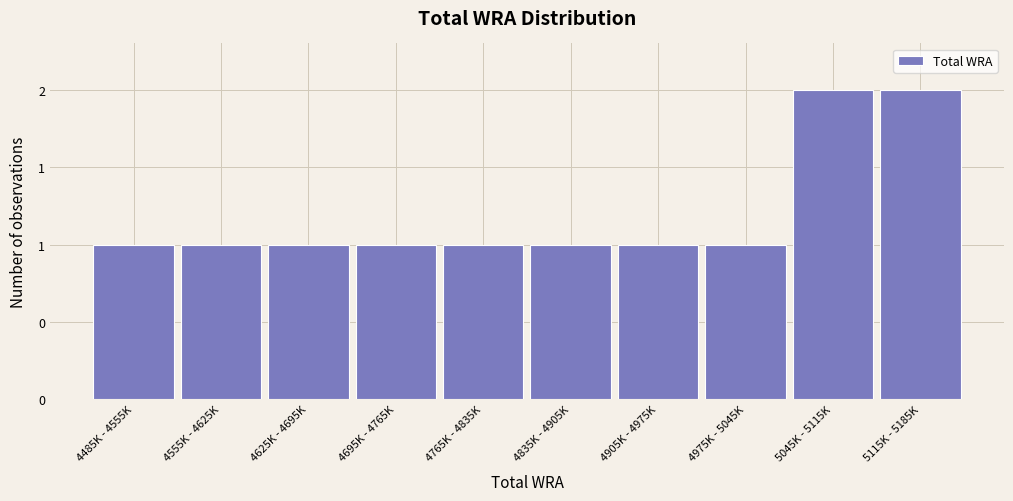

Does the chart contain any negative values?

No